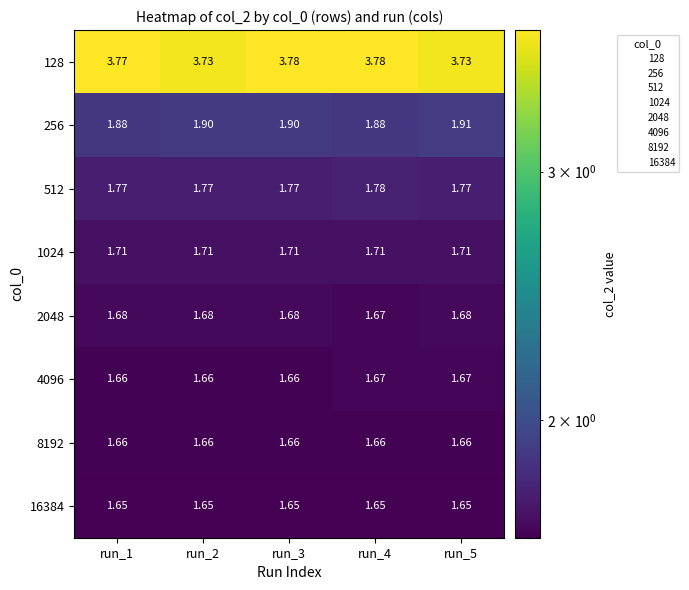

Is the value of 1024 at run_3 greater than the value of 2048 at run_1?

Yes